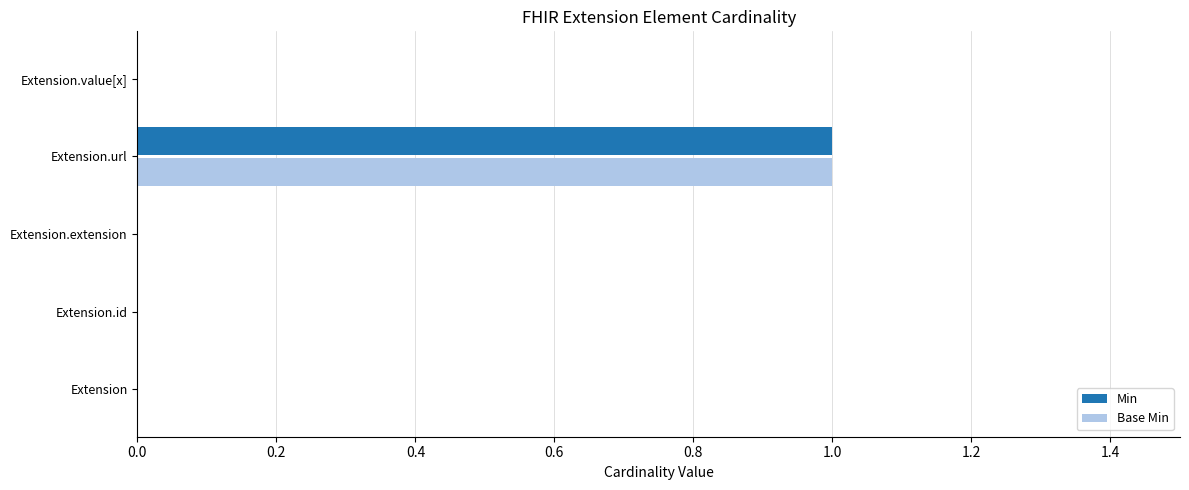

At which category is the sum across all series the highest?

Extension.url